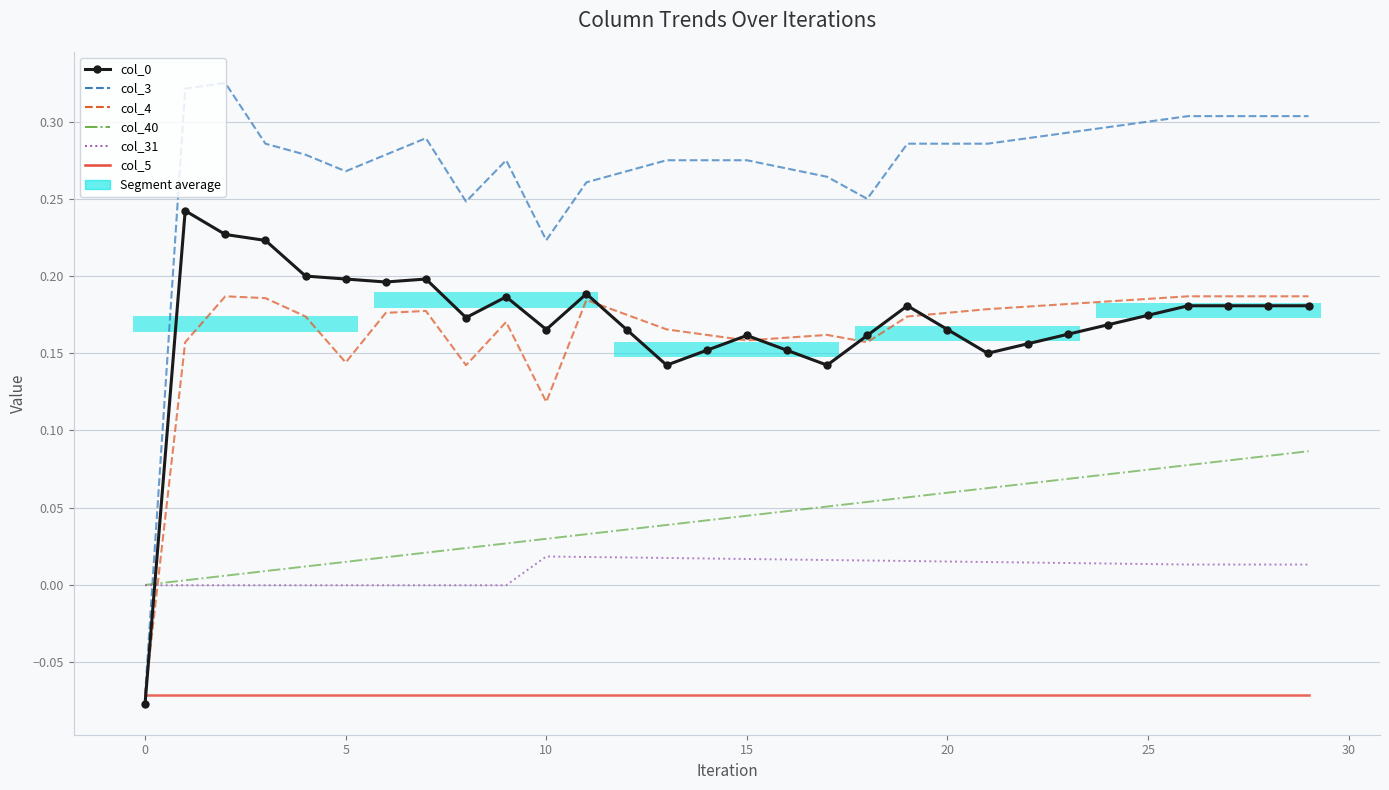

Where is the first local maximum for col_31?

10